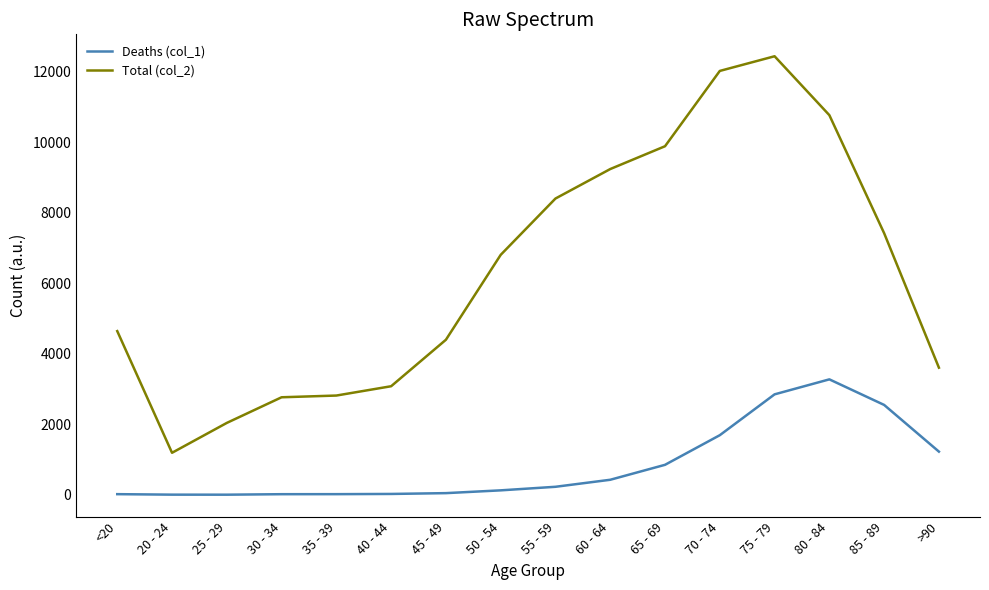

What position from the left is 30 - 34?

4